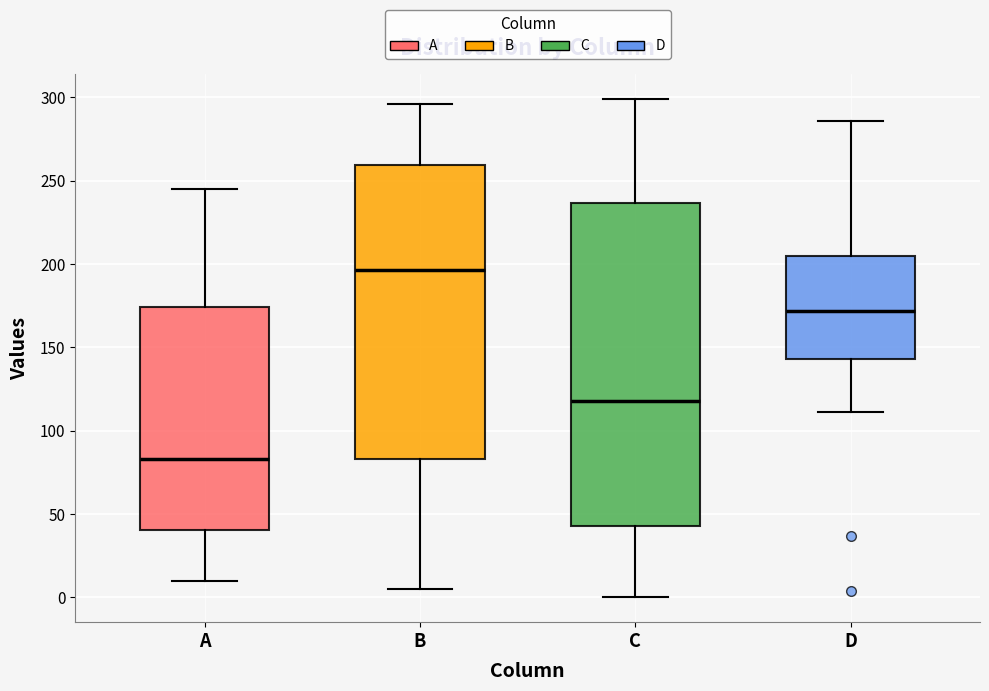

Which box's median line is the highest?

B